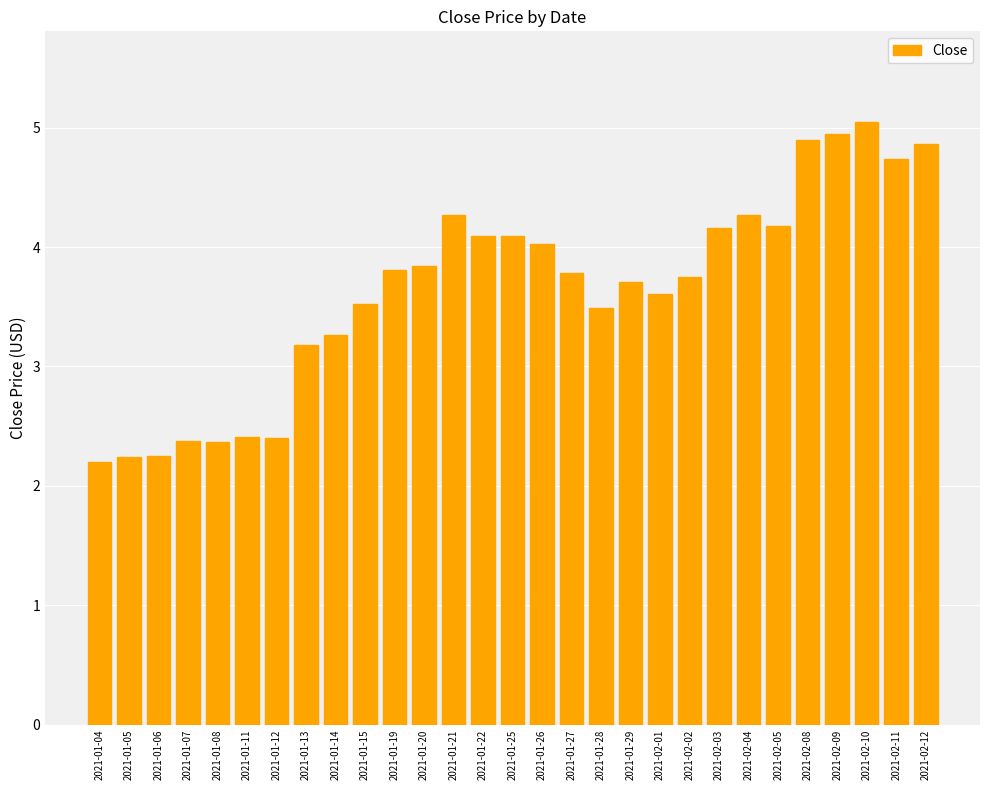

Count the number of categories in the chart.

29